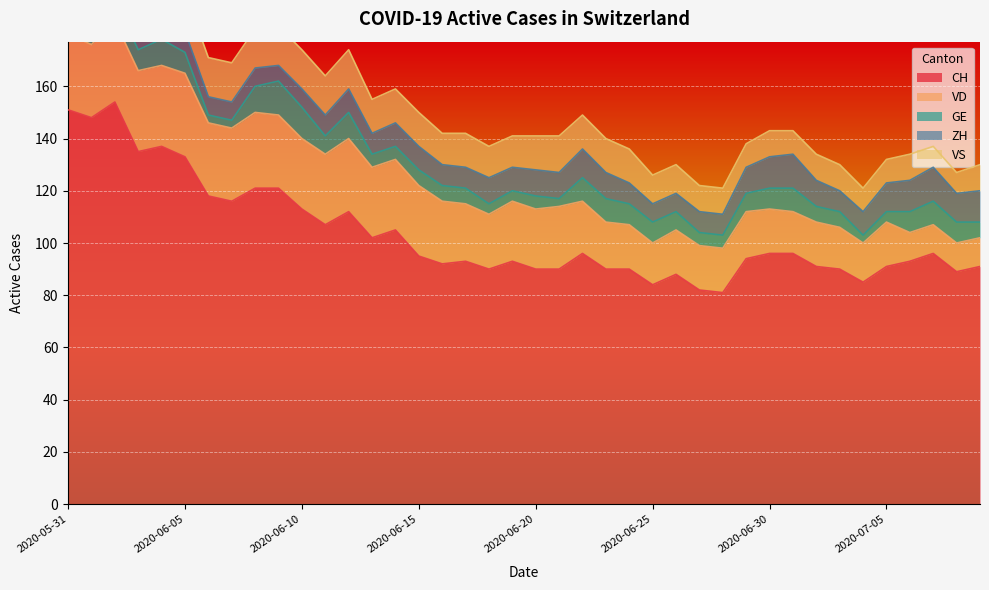

What is the label of the 20th point from the left?

2020-06-19